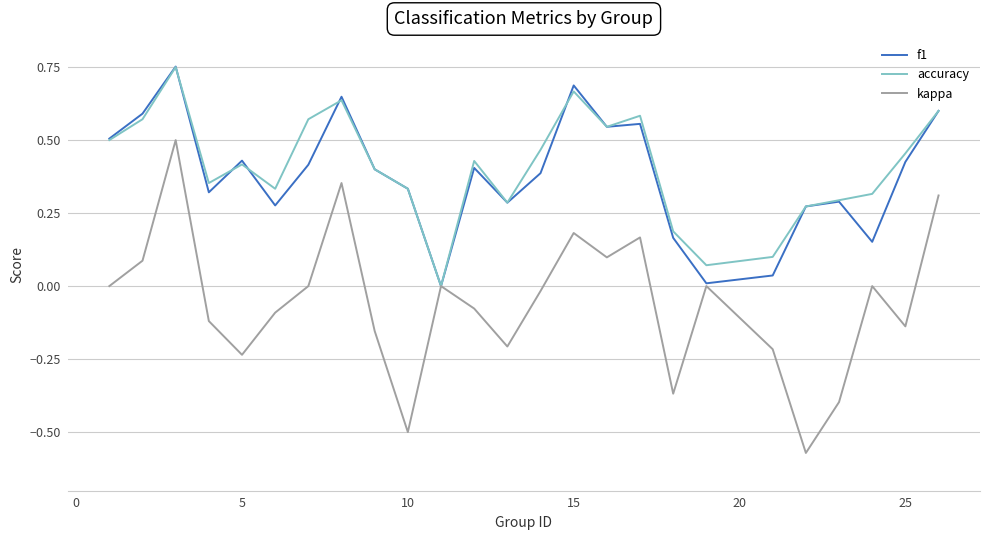

How many positive values does the accuracy series have?

24